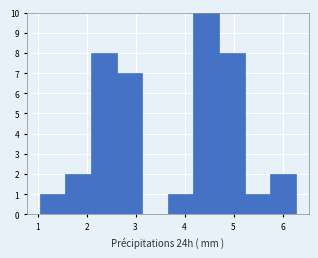

Reading left to right, transcribe this chart: for each bar, give the range it covers on the x-axis and its height. Neither the bar edges nor the heights are printed on the chart, so give them approximately, as read against the axes.

1.0 to 1.6: 1
1.6 to 2.1: 2
2.1 to 2.6: 8
2.6 to 3.1: 7
3.1 to 3.7: 0
3.7 to 4.2: 1
4.2 to 4.7: 10
4.7 to 5.2: 8
5.2 to 5.8: 1
5.8 to 6.3: 2